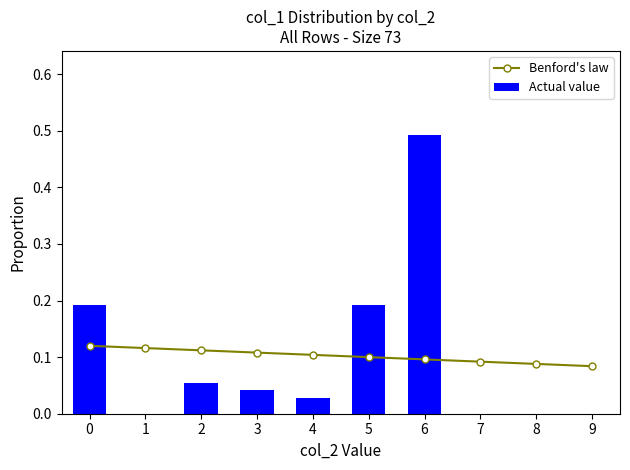

What is the value of the Benford's law bar at the 2nd from the left?

0.1